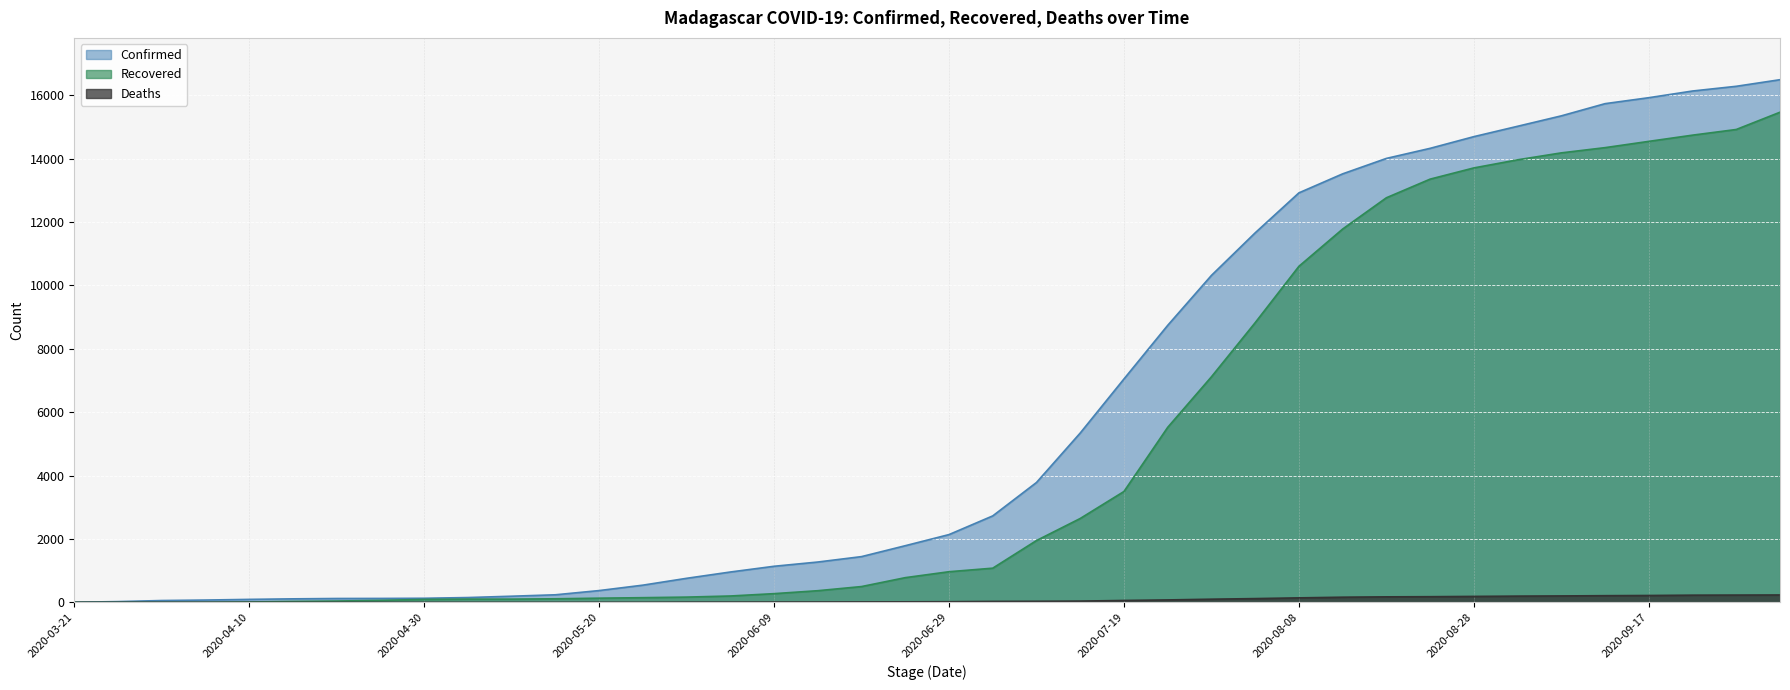

What is the label of the 17th point from the left?

2020-06-09